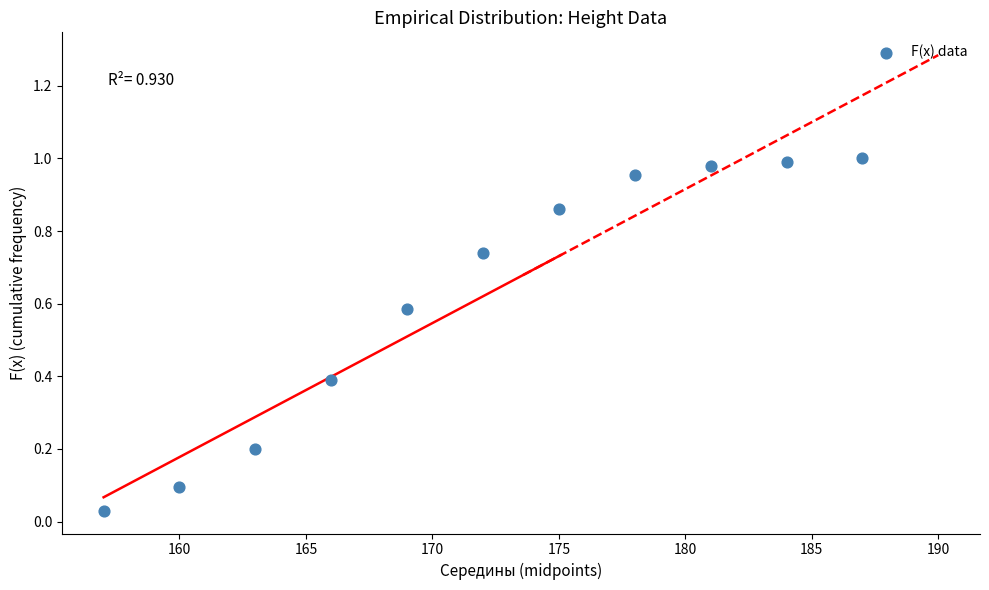

What is the average X value?

172.0